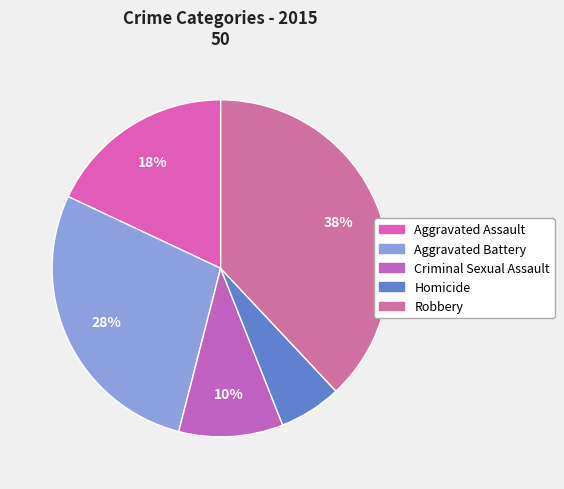

Do Aggravated Battery and Criminal Sexual Assault together represent more than half of the pie?

No